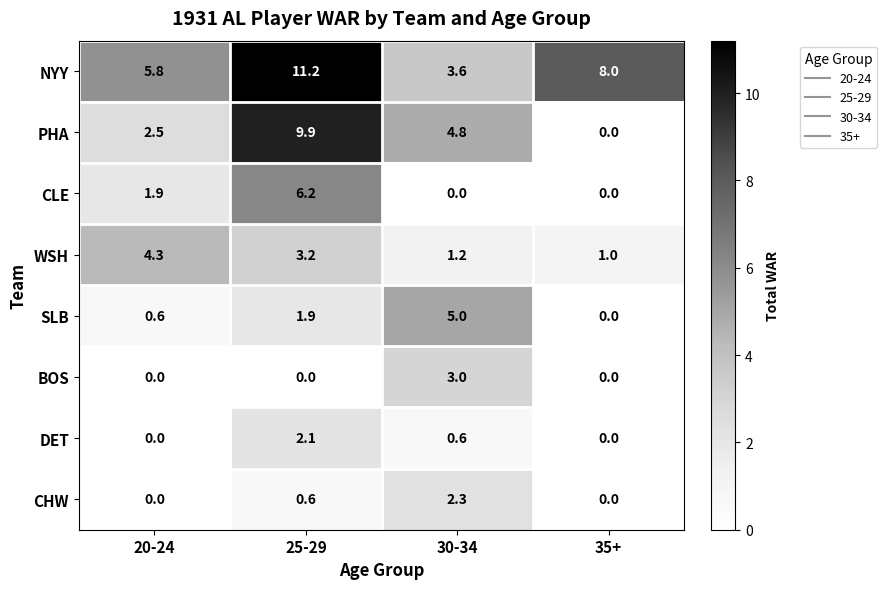

List the series in order of their peak value, lowest first.

DET, CHW, BOS, WSH, SLB, CLE, PHA, NYY